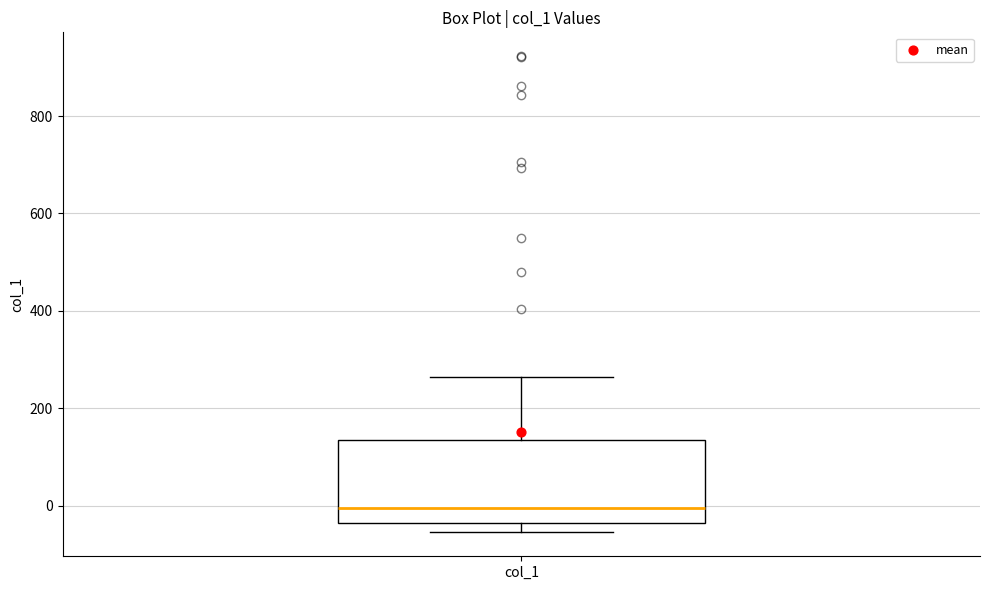

Read this box plot against the y-axis: the position of the median line, the range covered by the box, and the ends of both whiskers. The values are not printed on the chart, so give them approximately, as read against the axis.

median 0, box -40 to 140, whiskers -60 to 260